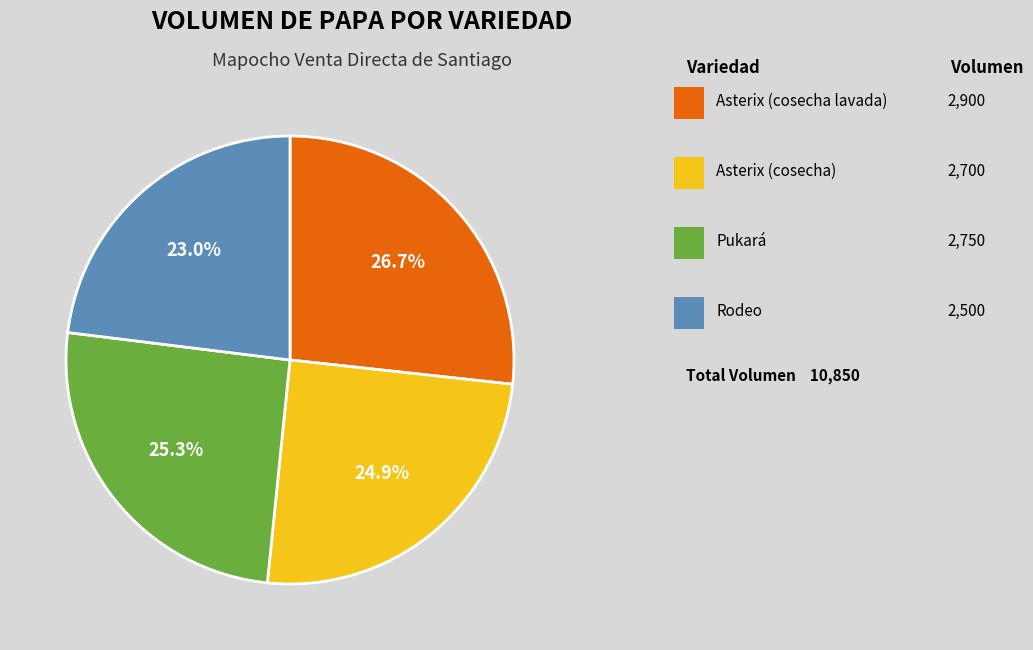

Is there any slice that represents more than half of the pie?

No